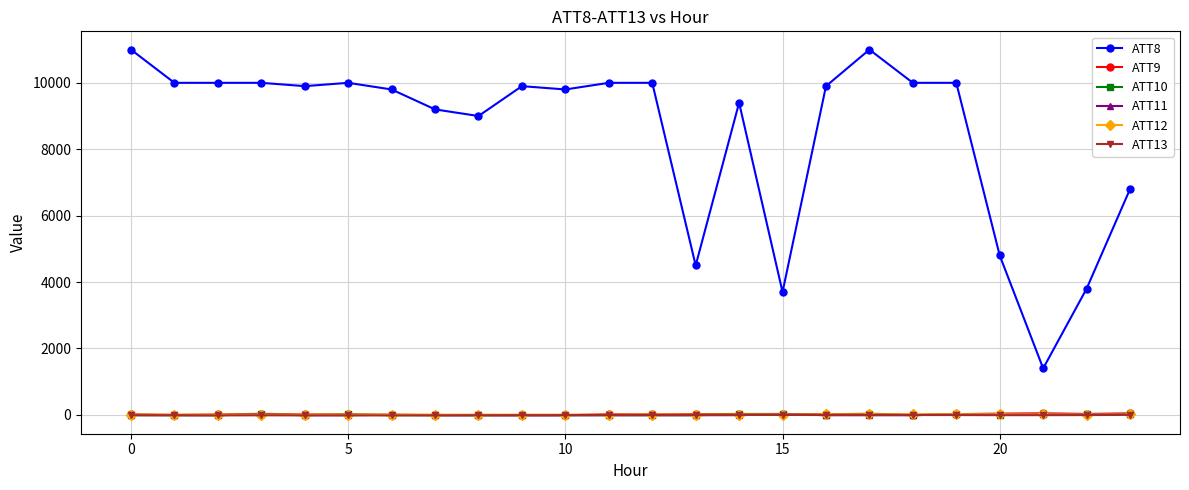

What is the greatest value displayed?

11000.0